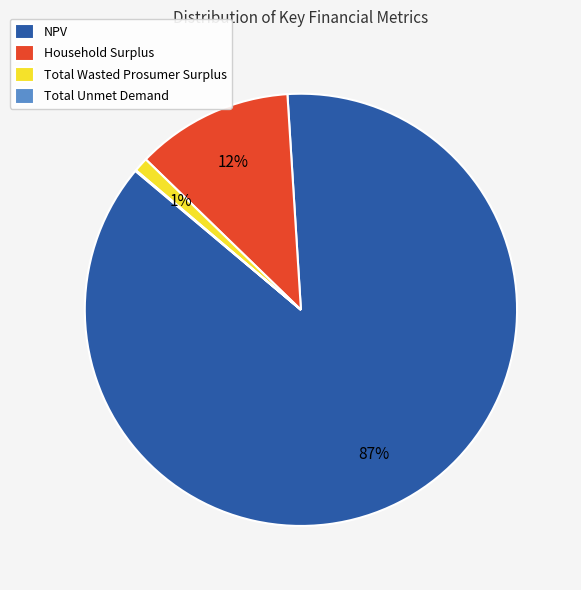

Which category has the biggest portion of the pie?

NPV